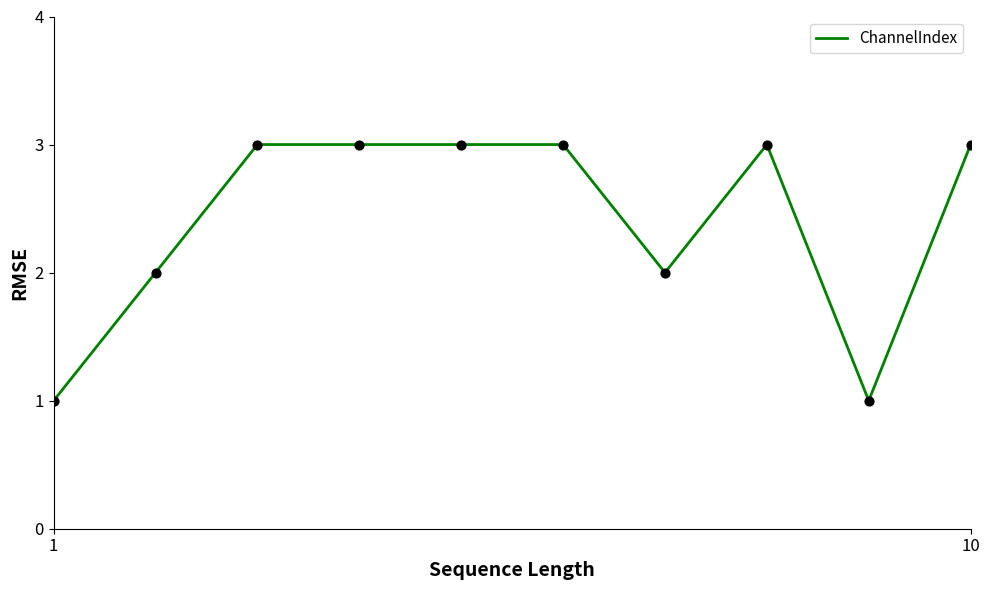

What is the greatest value displayed?

3